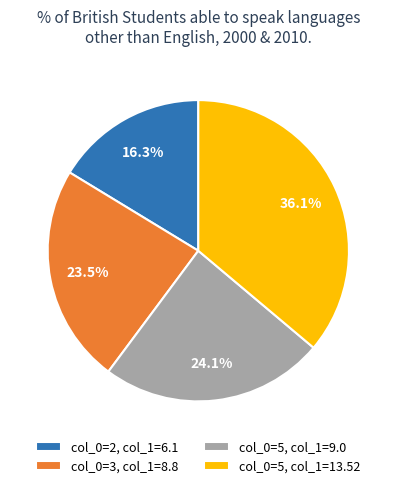

How many slices are in this pie chart?

4